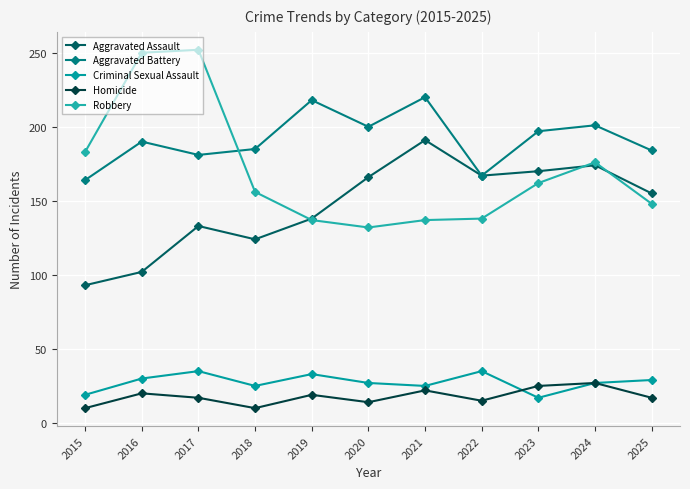

True or false: Aggravated Battery and Criminal Sexual Assault cross at least once.

False